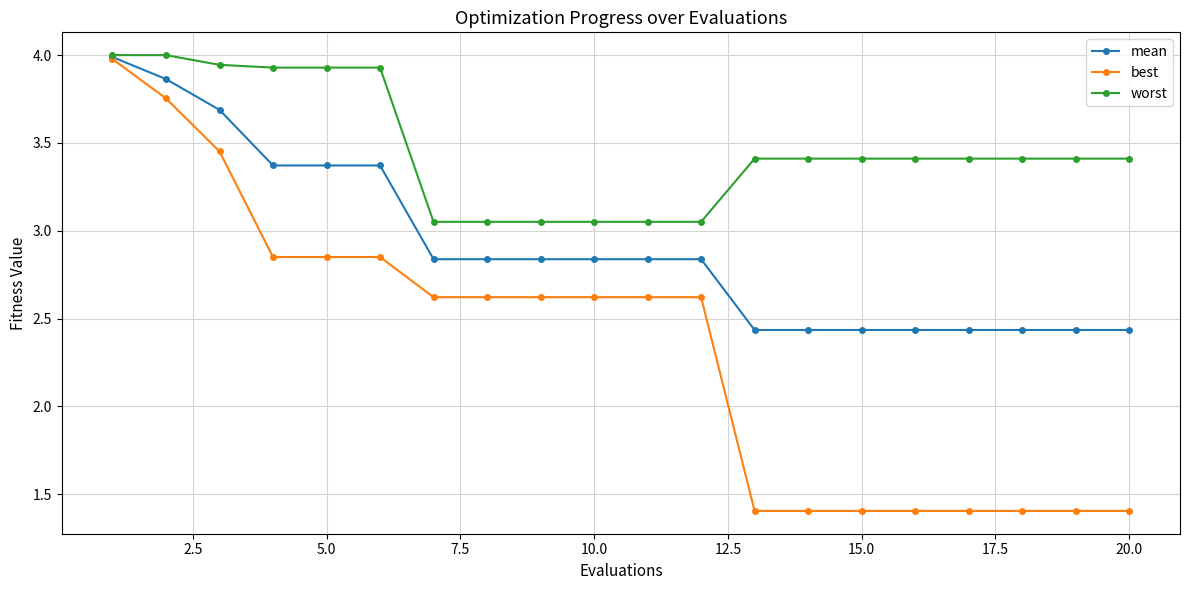

At how many categories does at least one series exceed 1?

20